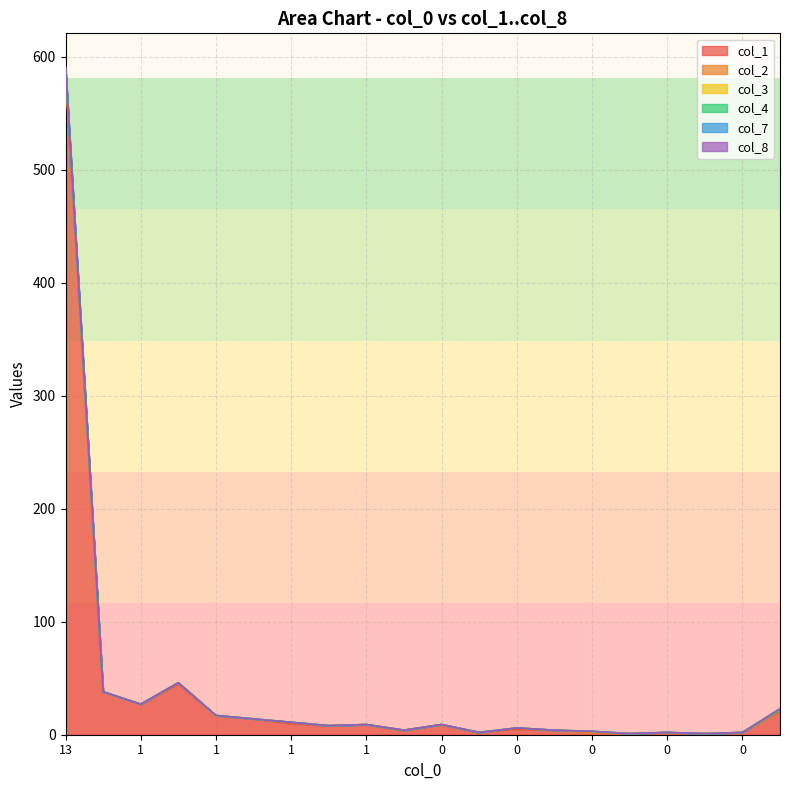

At how many categories does at least one series exceed 389?

1